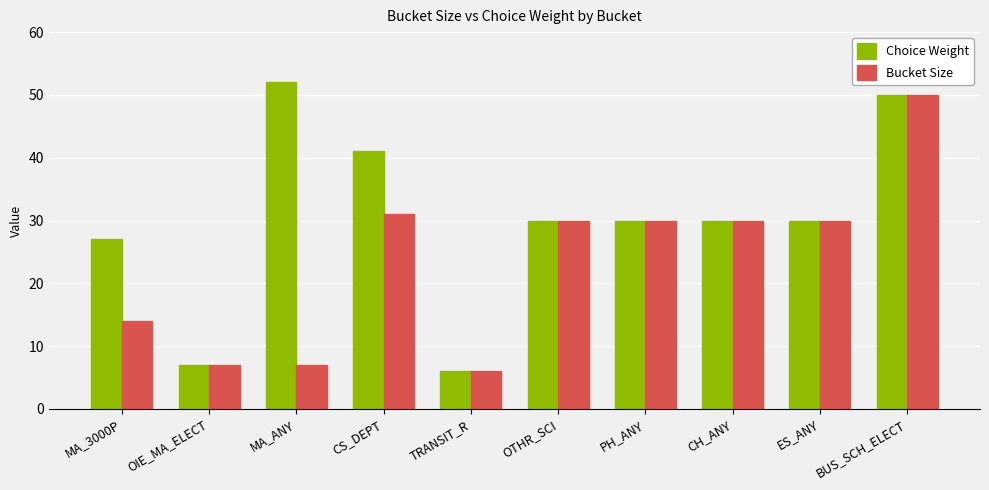

What is the label of the 3rd bar from the right?

CH_ANY